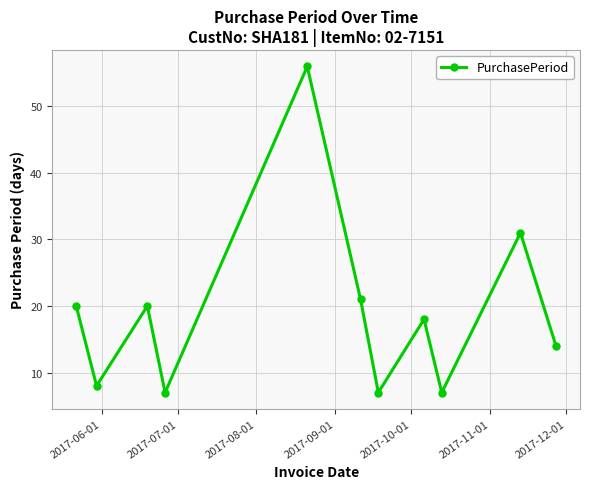

How many interior local peaks (higher than both neighbors) does the data have?

4